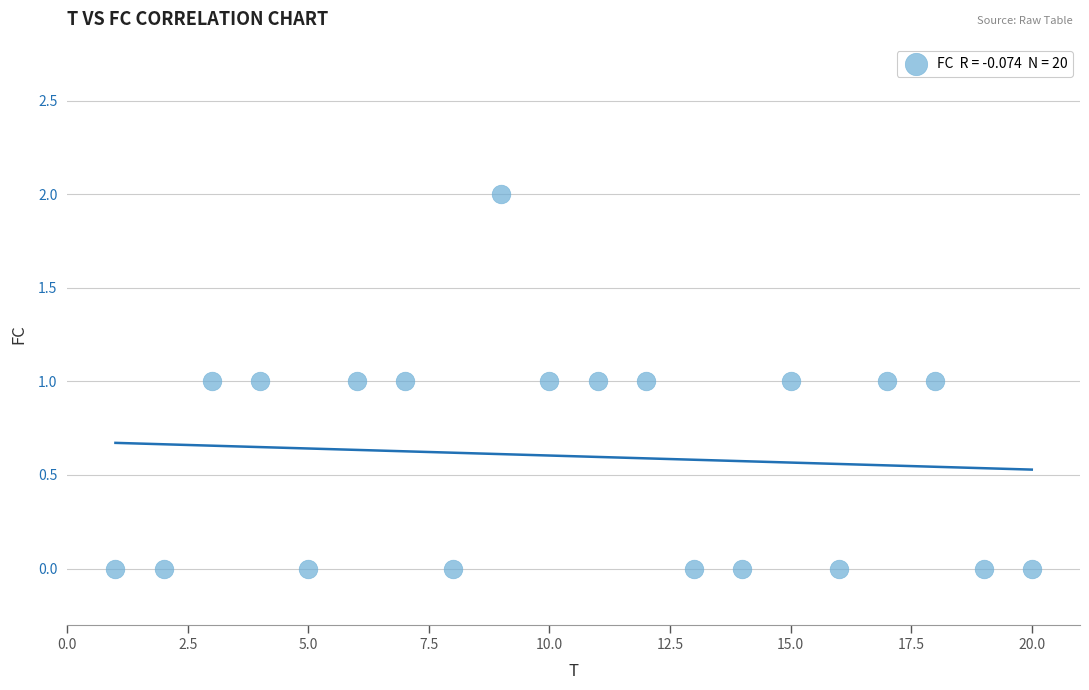

How many data points are displayed?

20